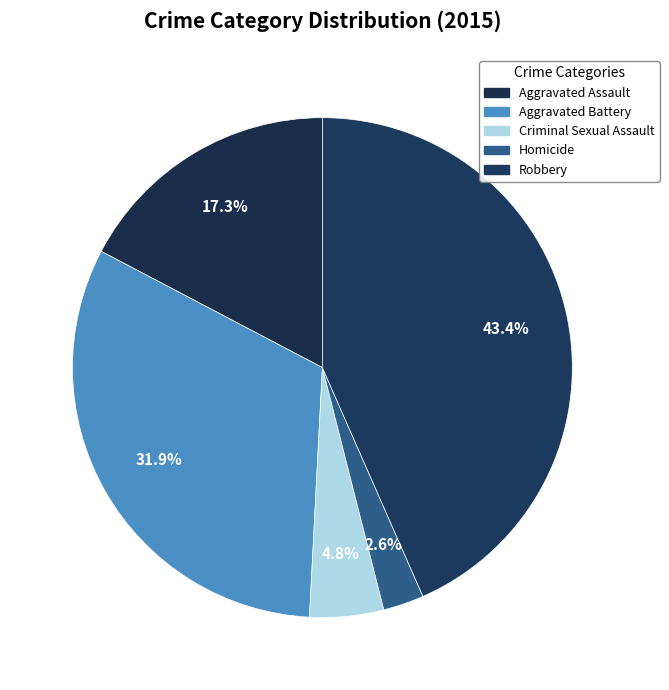

How many slices are in this pie chart?

5